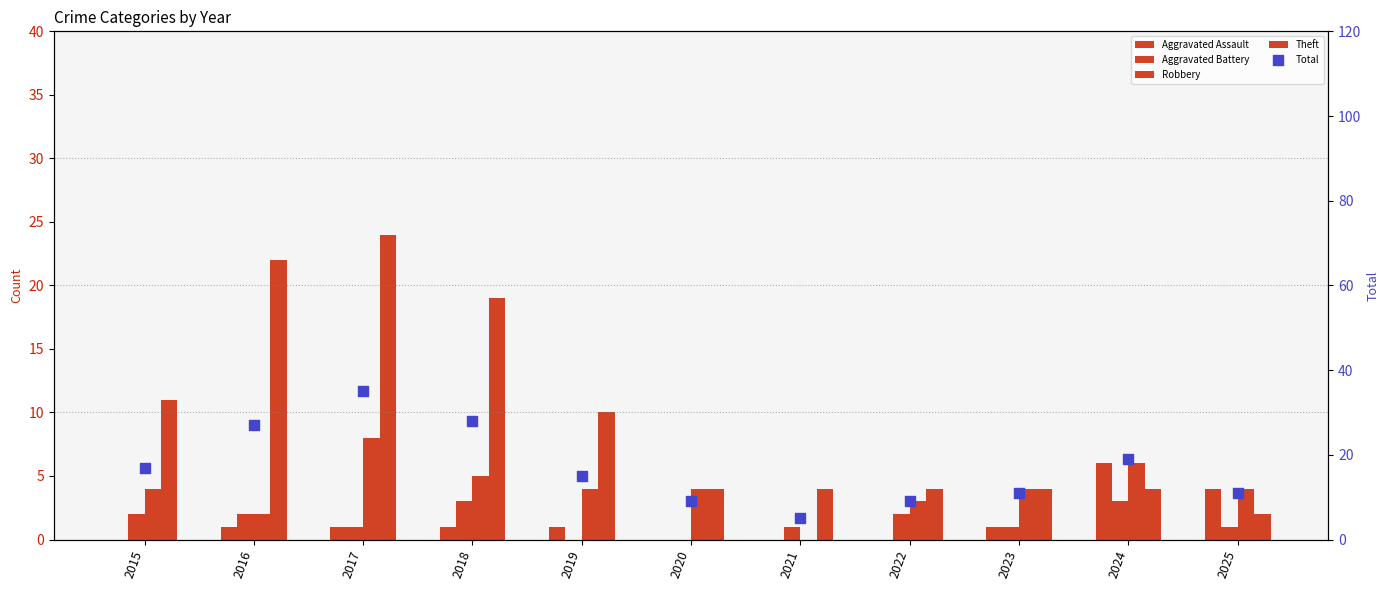

Which series has the widest spread of Y values?

Total